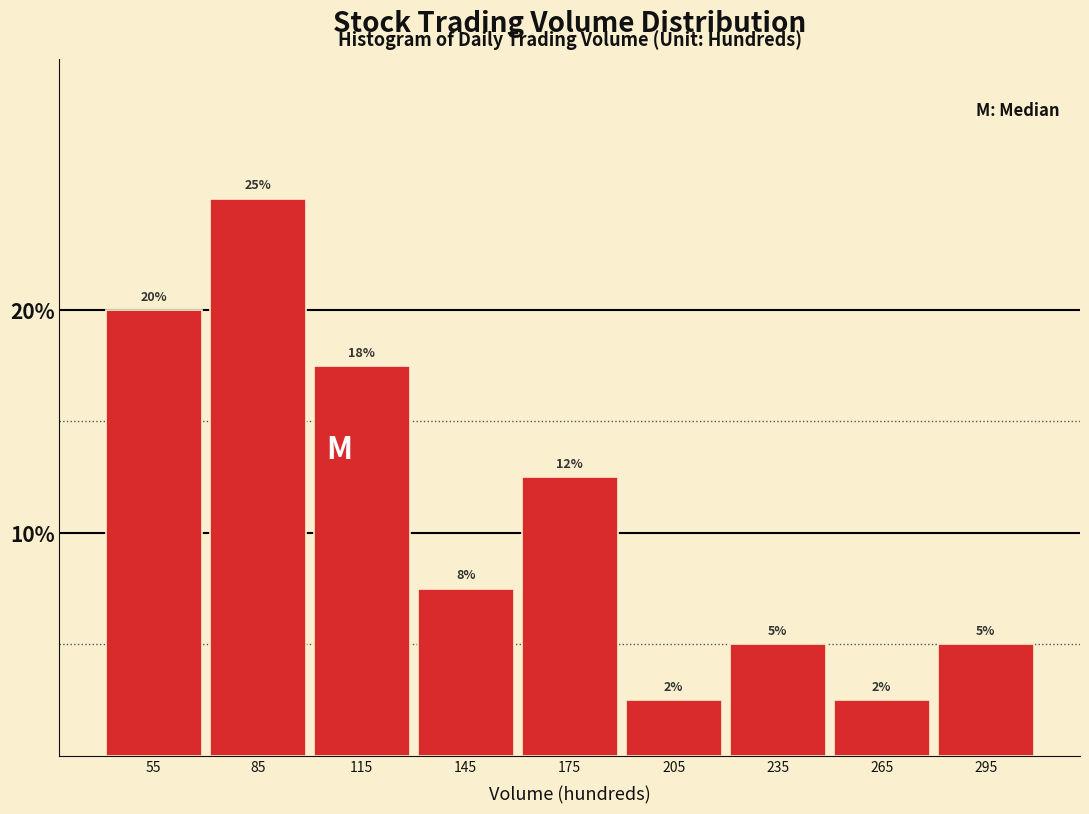

Does the chart contain any negative values?

No